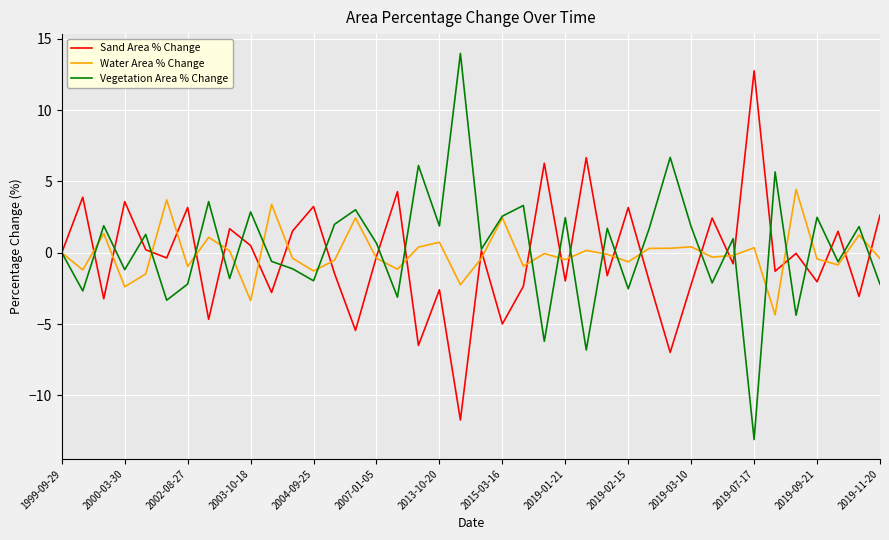

What are all the series names shown in the legend?

Sand Area % Change, Water Area % Change, Vegetation Area % Change